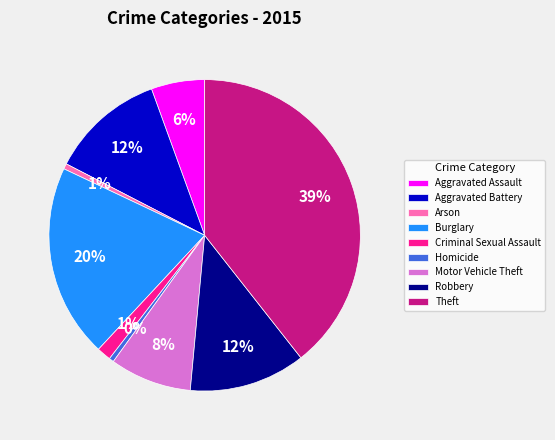

How many slices are in this pie chart?

9